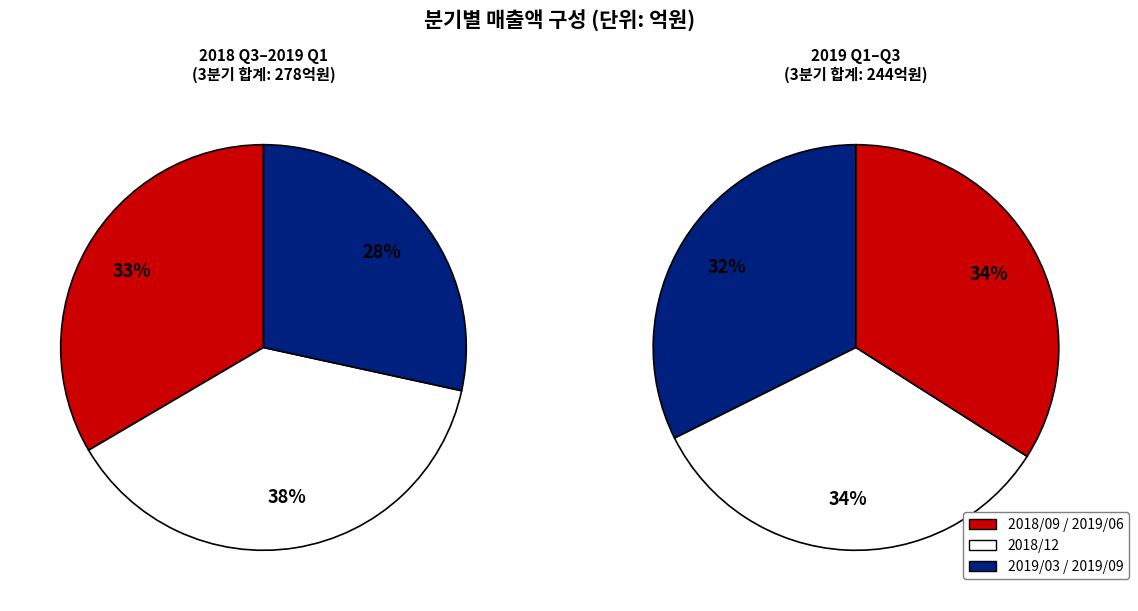

Which slice is the largest?

2018/12